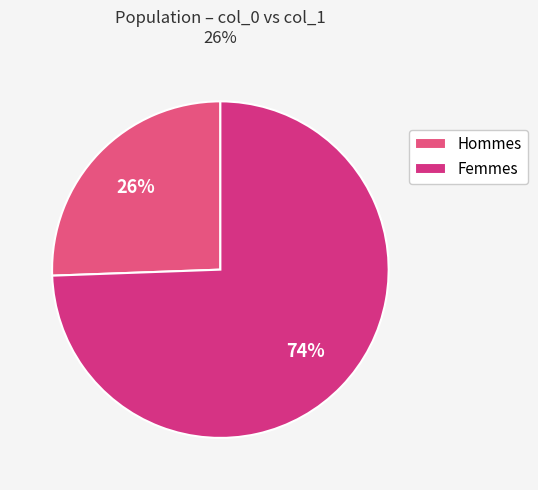

Rank the categories by value from highest to lowest.

Femmes, Hommes